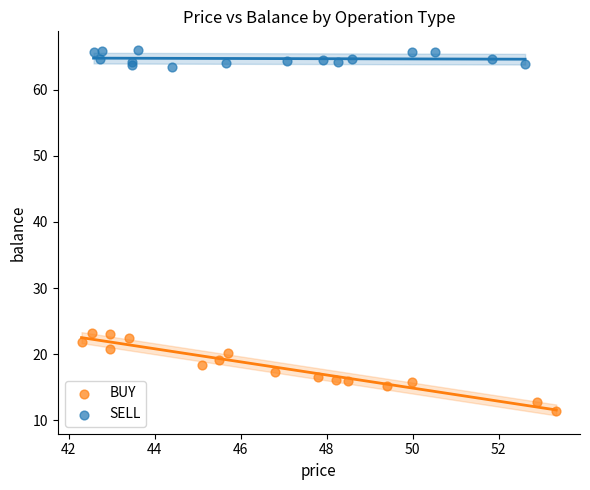

What are all the series names shown in the legend?

BUY, SELL